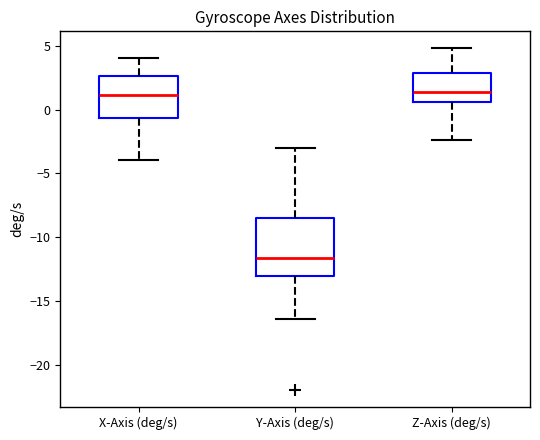

Comparing the boxes themselves (not the whiskers), which one is the tallest?

Y-Axis (deg/s)